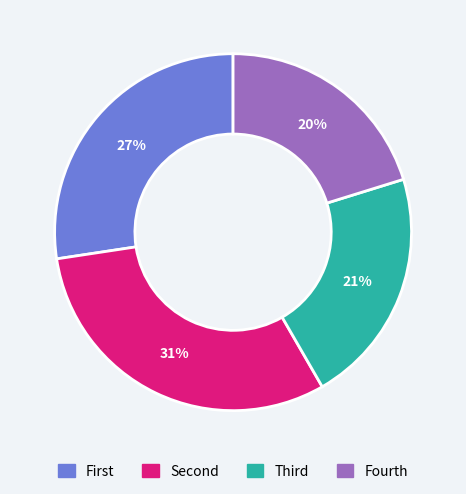

To the nearest percent, what is the difference between the largest and smallest slice percentages?

11%